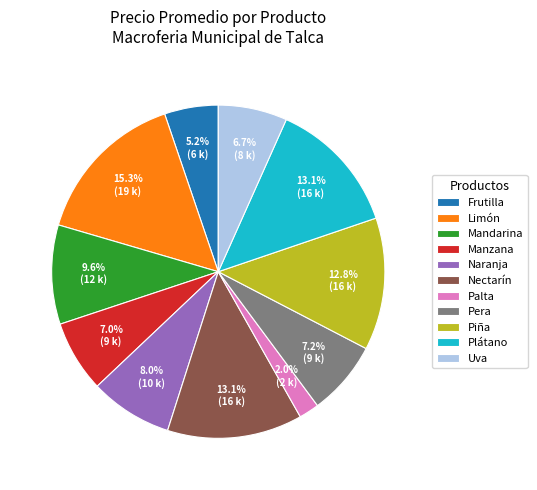

What portion of the pie excludes Piña?

87.1%